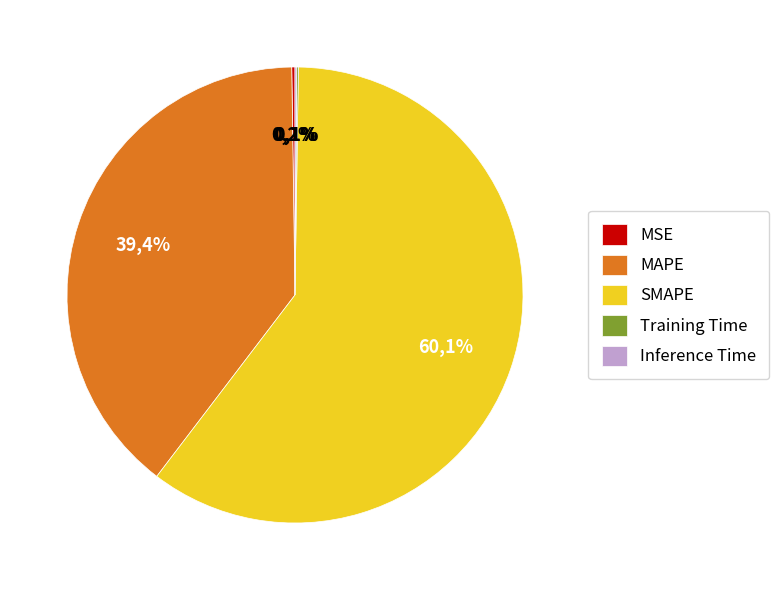

Which category has the biggest portion of the pie?

SMAPE